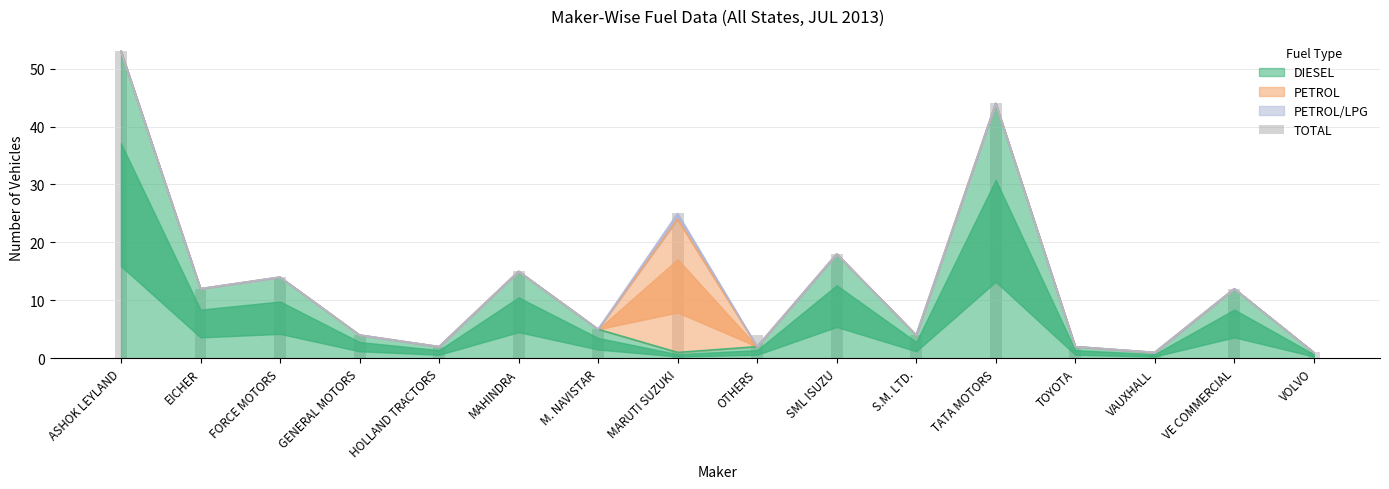

What position from the left is HOLLAND TRACTORS?

5